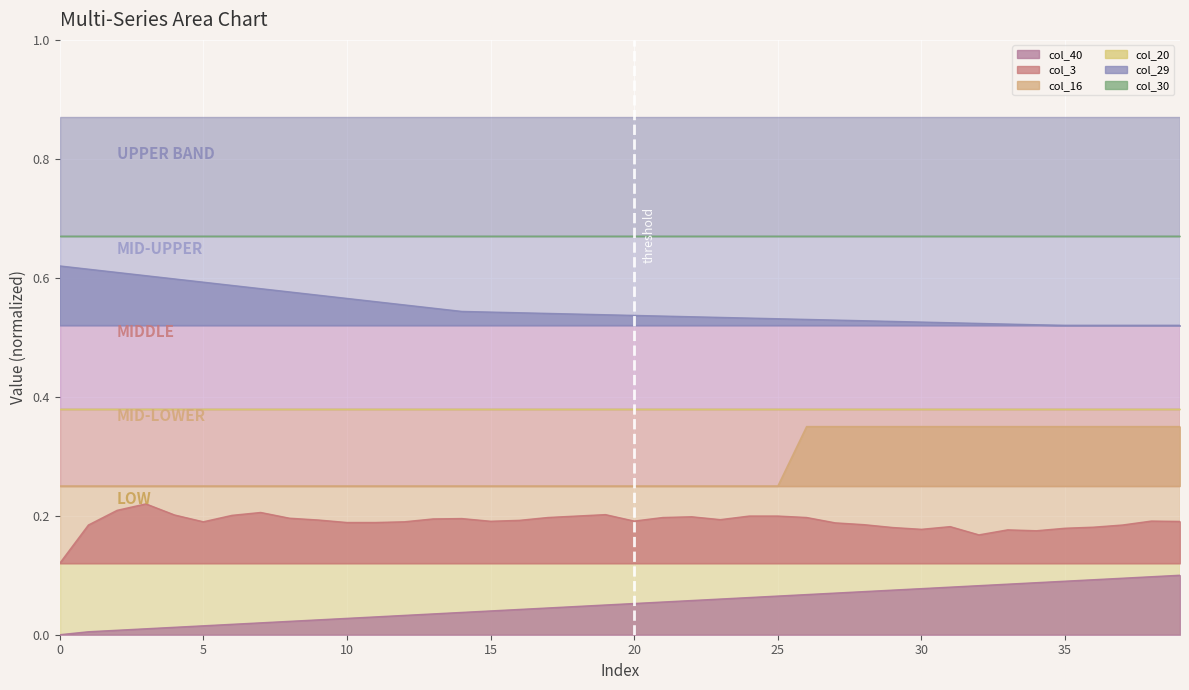

True or false: col_16 and col_3 intersect in this chart.

False